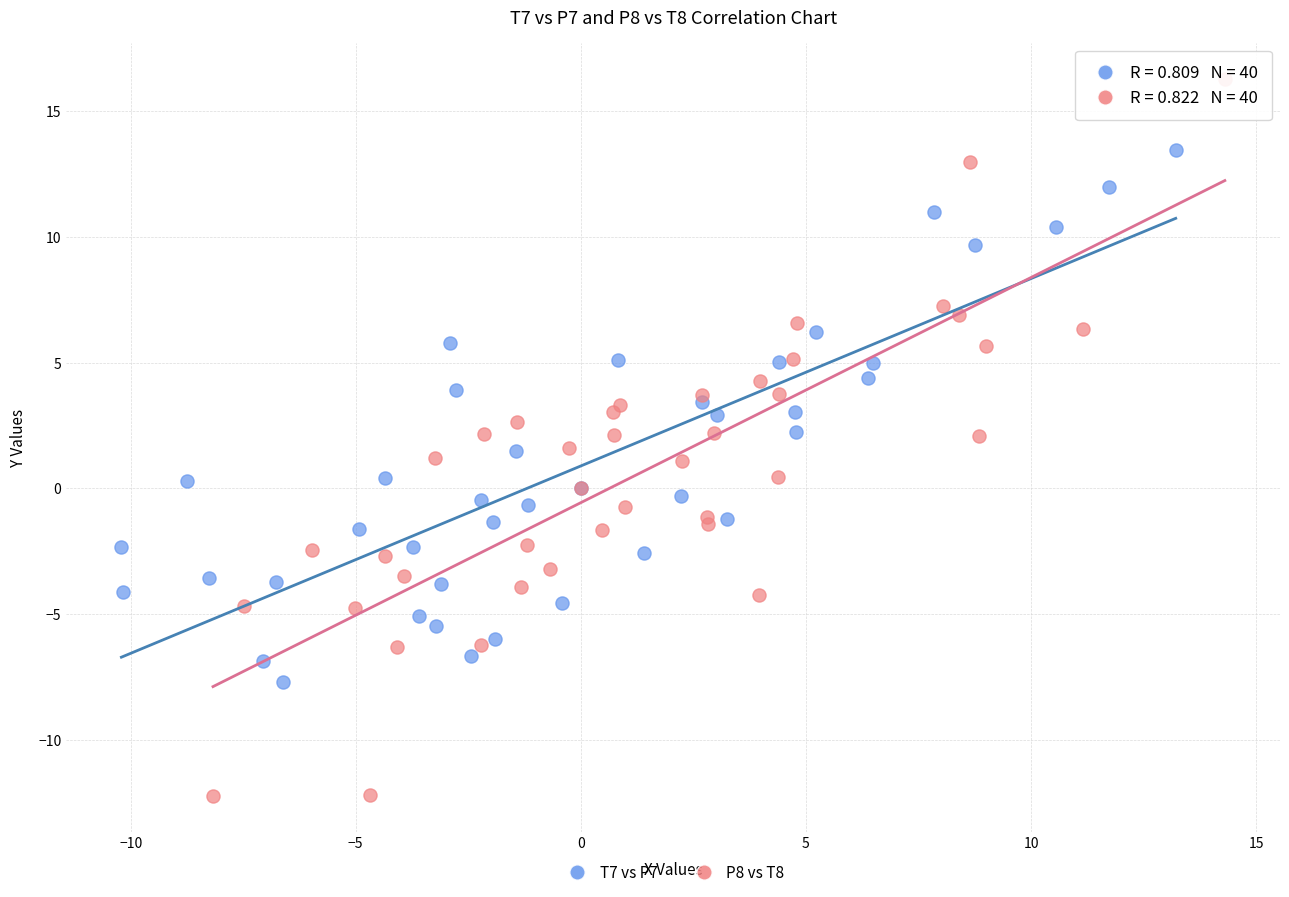

Which series reaches the maximum Y coordinate?

P8 vs T8